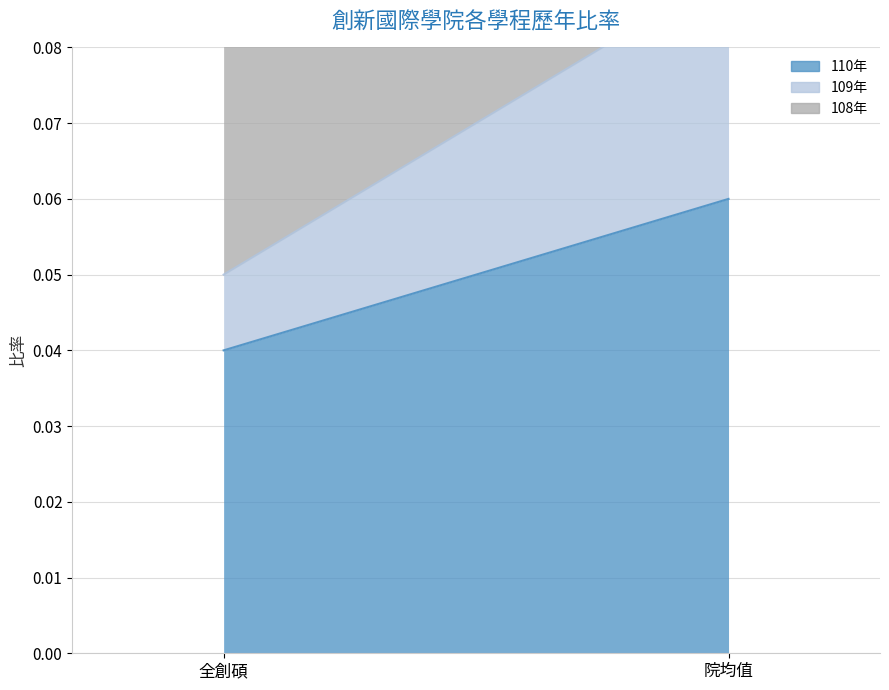

Reading right to left, extract all data points from this chart.

110年: 院均值=0.1	全創碩=0.0
109年: 院均值=0.0	全創碩=0.0
108年: 院均值=0.0	全創碩=0.0